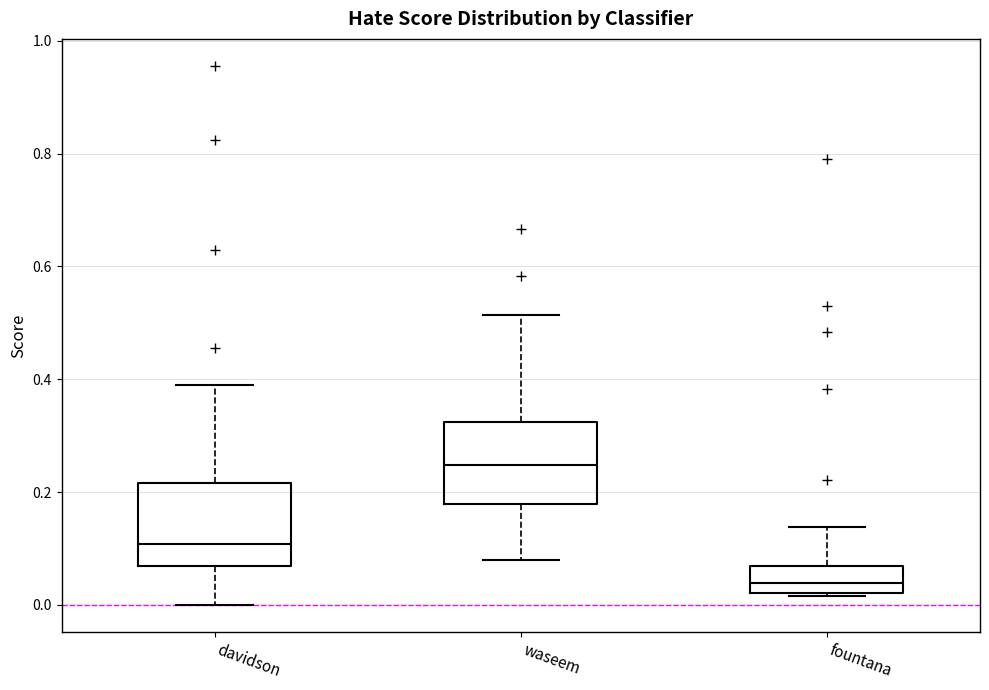

Where does the upper whisker of the box for davidson end on the y-axis? The values are not printed on the chart, so give them approximately, as read against the axis.

0.38